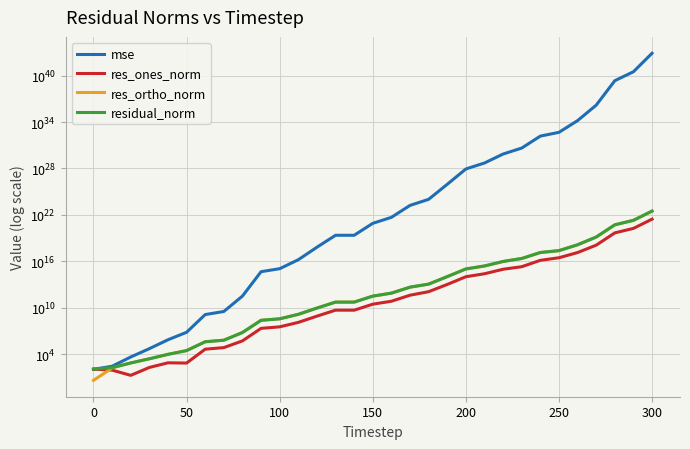

What is the difference between the second highest and minimum values in the res_ones_norm series?

178761145427726499840.0